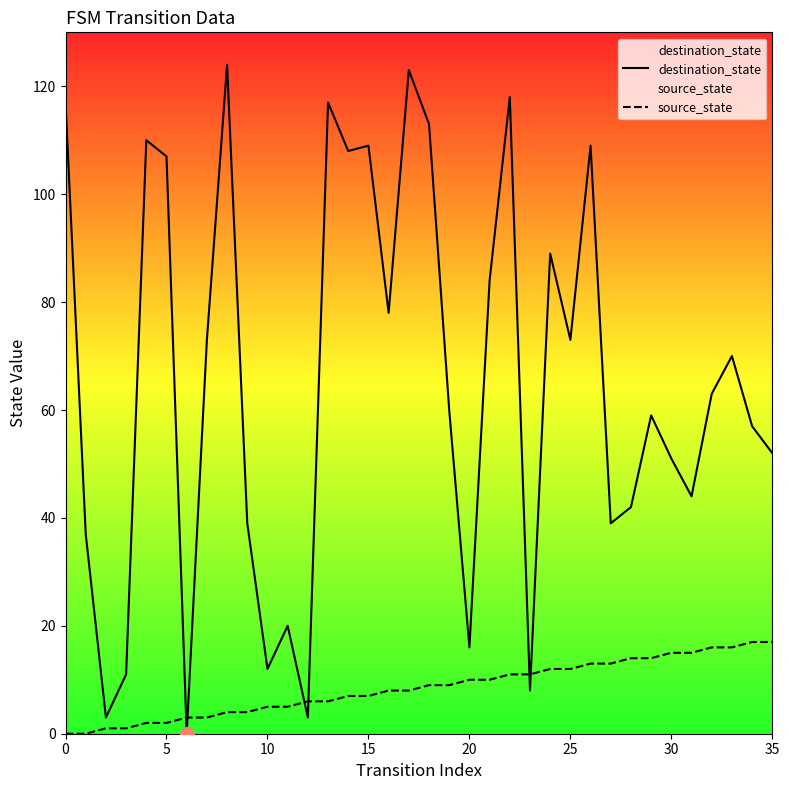

Count the number of categories in the chart.

36